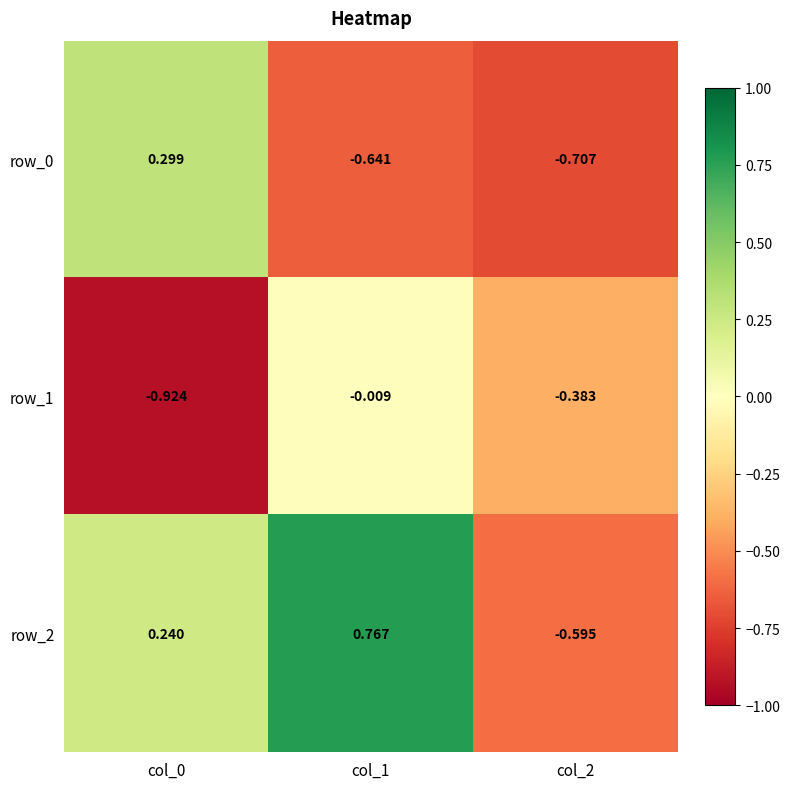

Is the value of row_2 at col_1 greater than the value of row_0 at col_1?

Yes